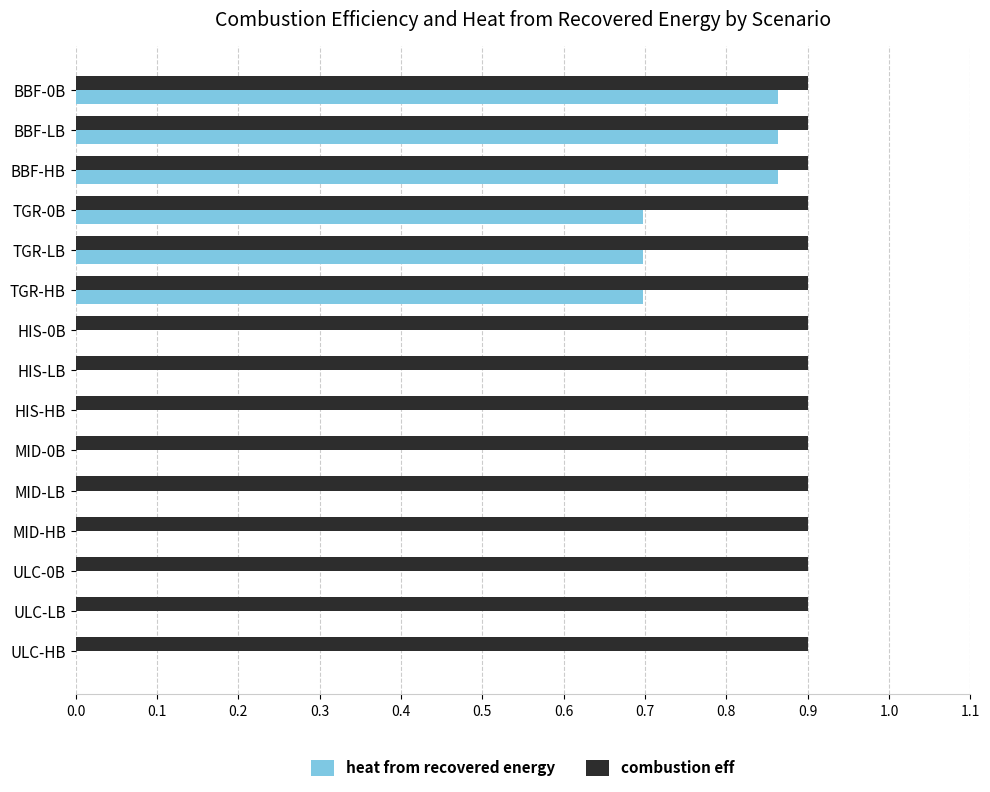

Is the value of heat from recovered energy at TGR-0B greater than the value of combustion eff at TGR-0B?

No